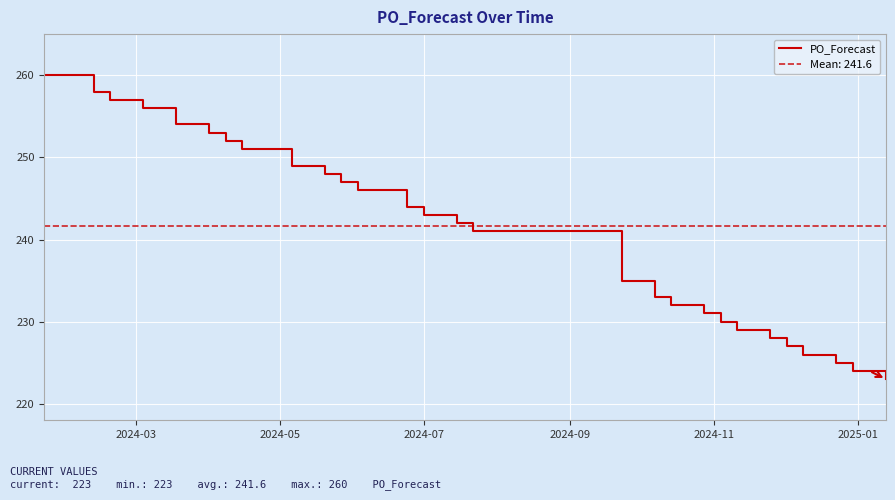

What is the lowest value of the PO_Forecast series?

223